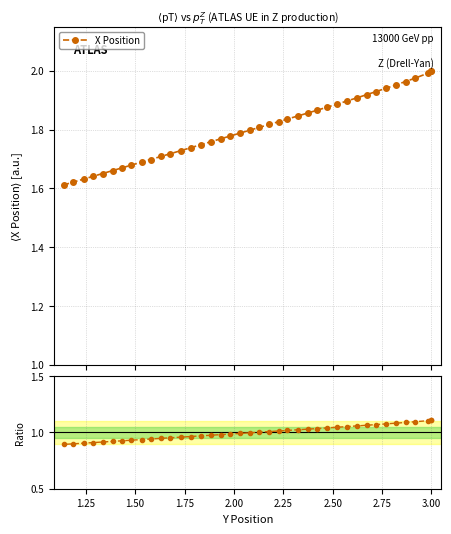

Count the number of categories in the chart.

40